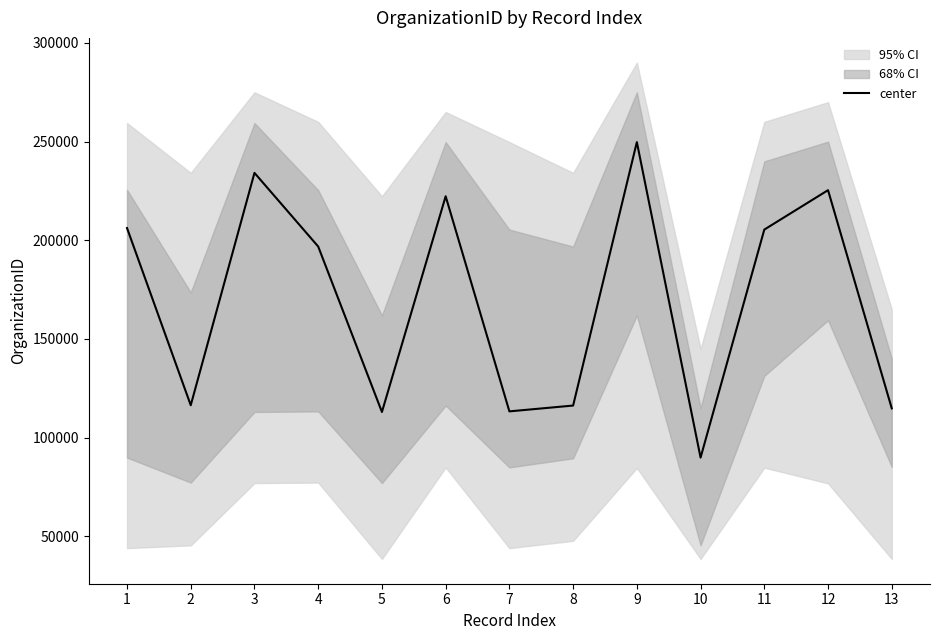

List the labels in order of value, largest first.

9, 3, 12, 6, 1, 11, 4, 2, 8, 13, 7, 5, 10